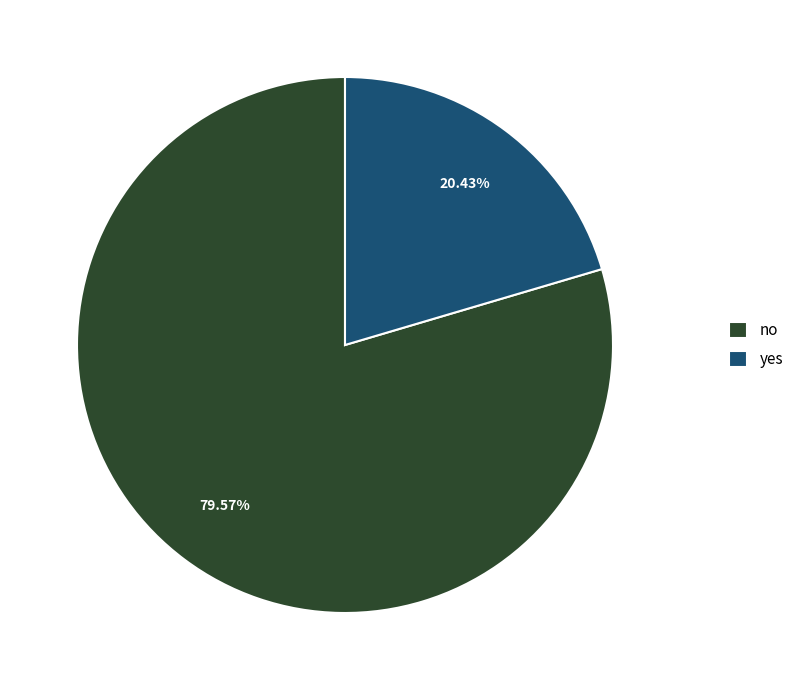

What is the ratio of the value at no to the value at yes?

3.9